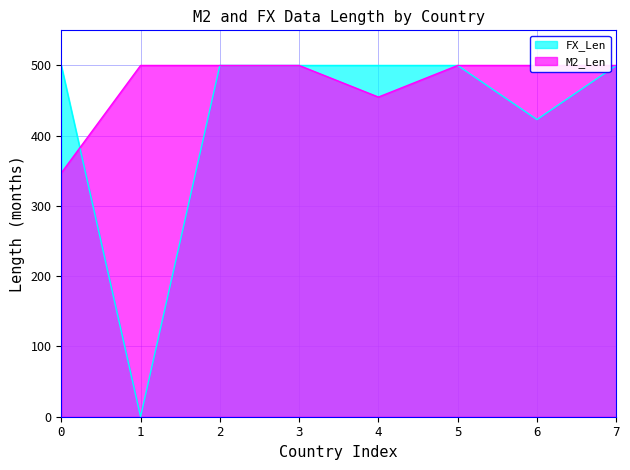

The value of FX_Len at 6 is 423. True or false?

True